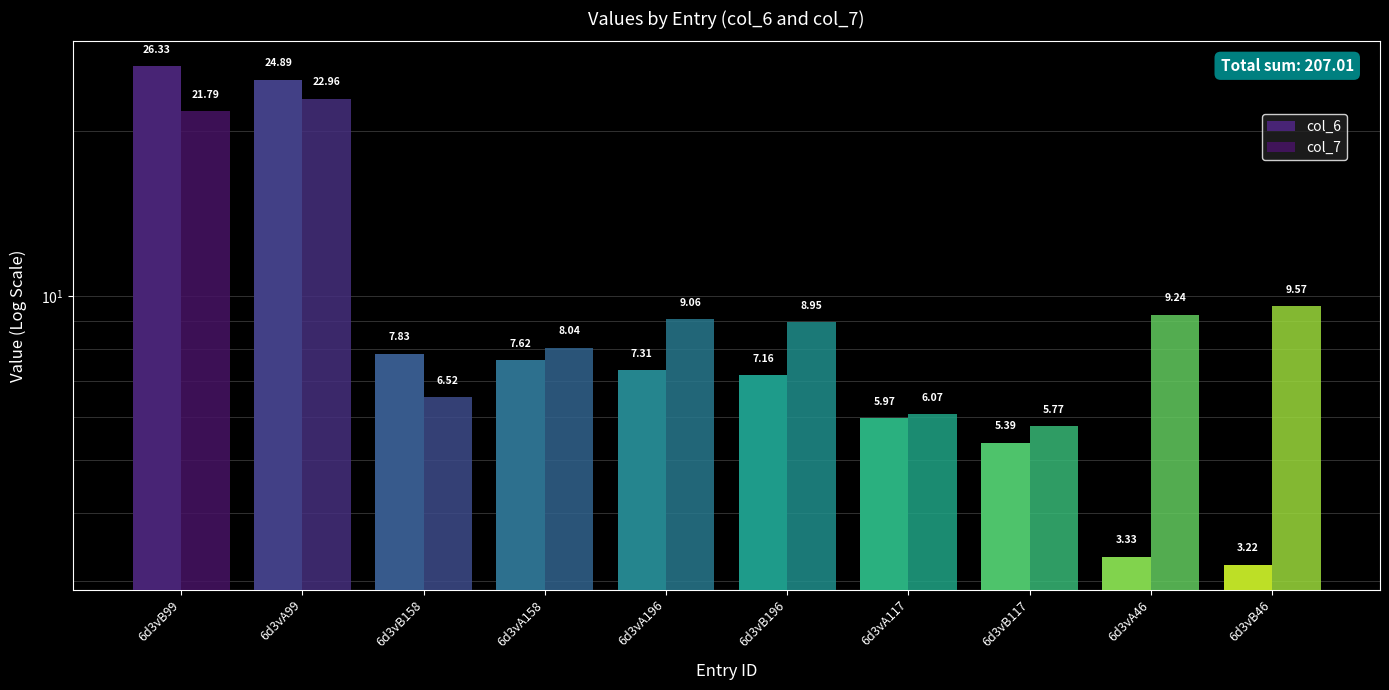

Reading left to right, transcribe all the data shown in this chart.

col_6: 6d3vB99=26.3	6d3vA99=24.9	6d3vB158=7.8	6d3vA158=7.6	6d3vA196=7.3	6d3vB196=7.2	6d3vA117=6.0	6d3vB117=5.4	6d3vA46=3.3	6d3vB46=3.2
col_7: 6d3vB99=21.8	6d3vA99=23.0	6d3vB158=6.5	6d3vA158=8.0	6d3vA196=9.1	6d3vB196=8.9	6d3vA117=6.1	6d3vB117=5.8	6d3vA46=9.2	6d3vB46=9.6